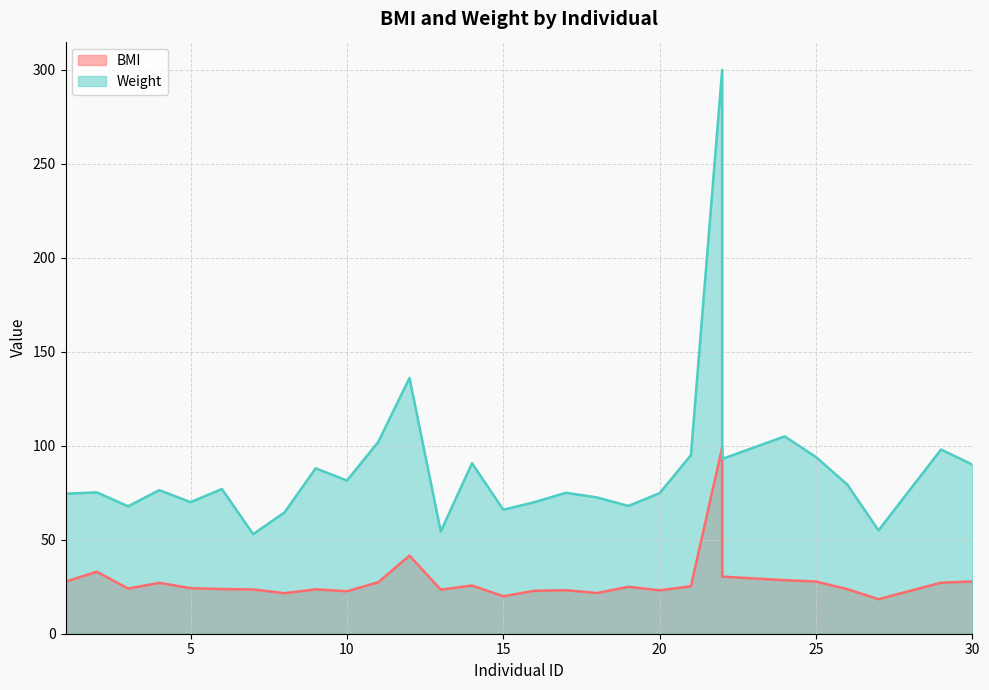

What is the value of the BMI point at the 18th from the left?

21.6